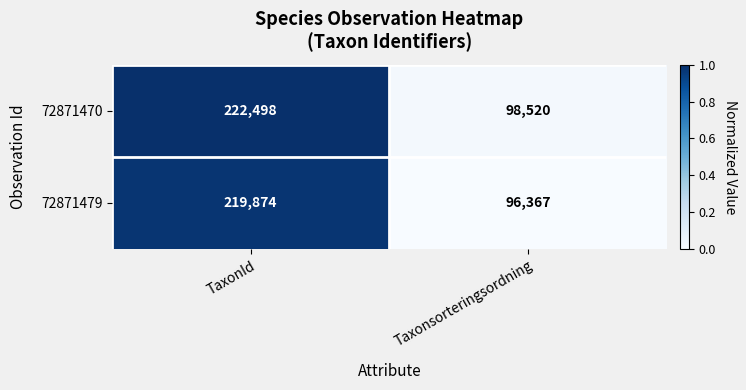

What is the difference between the maximum and minimum values in the 72871479 series?

123507